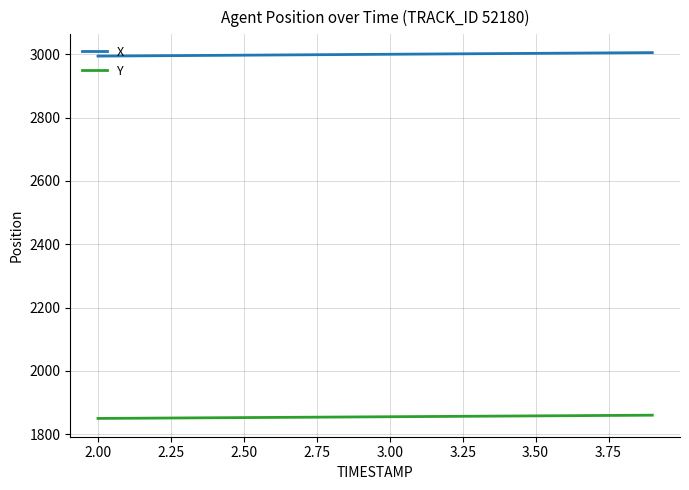

True or false: Y and X intersect in this chart.

False